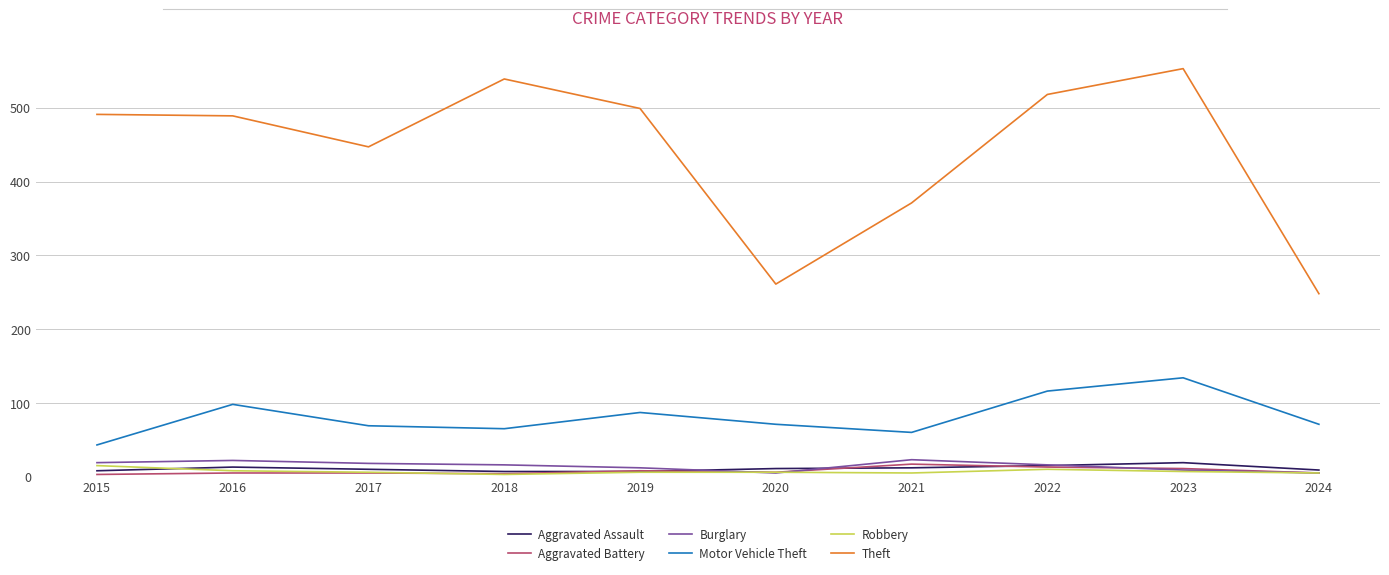

True or false: Theft has more than 1 interior local peaks.

True